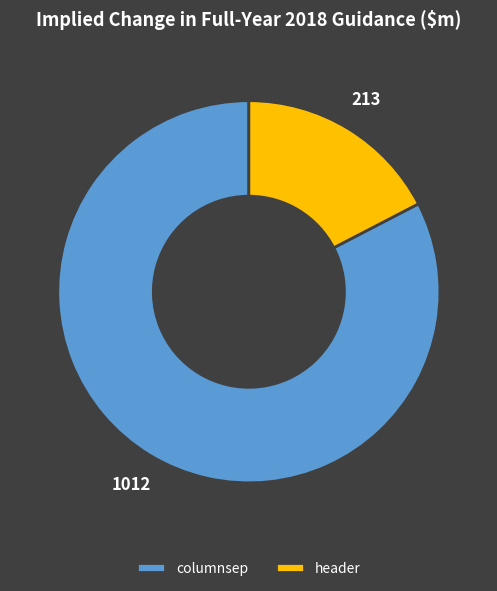

Is it true that columnsep is 72% of the pie?

False